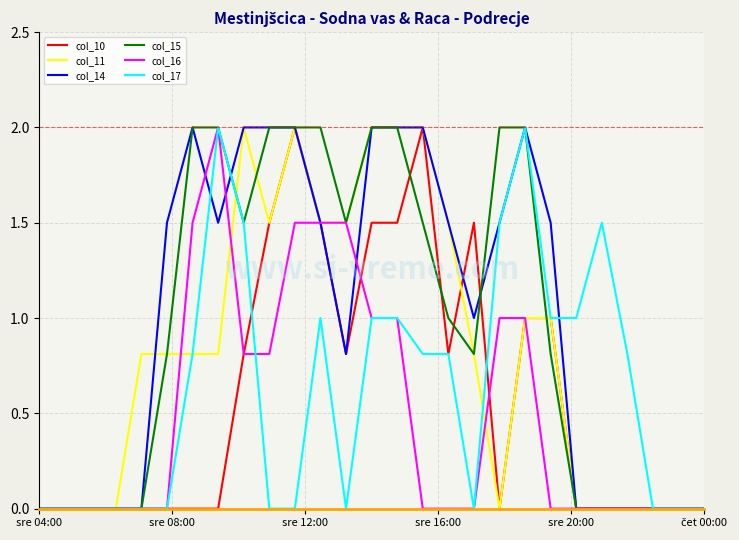

What is the greatest value displayed?

2.0